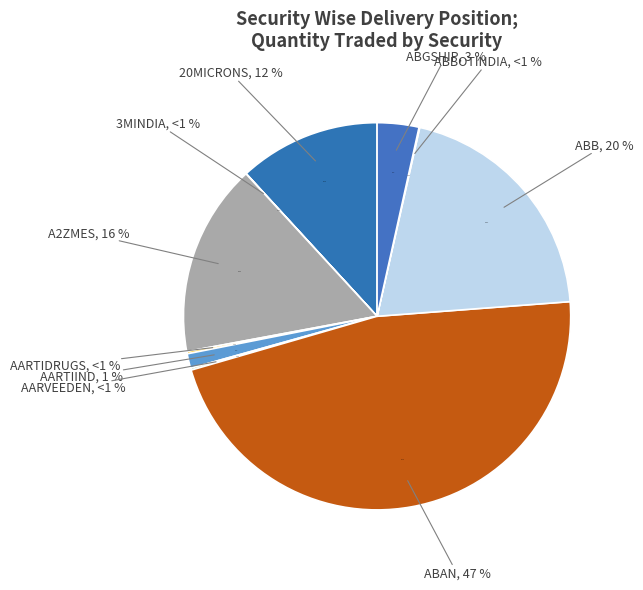

Which slice is the smallest?

3MINDIA